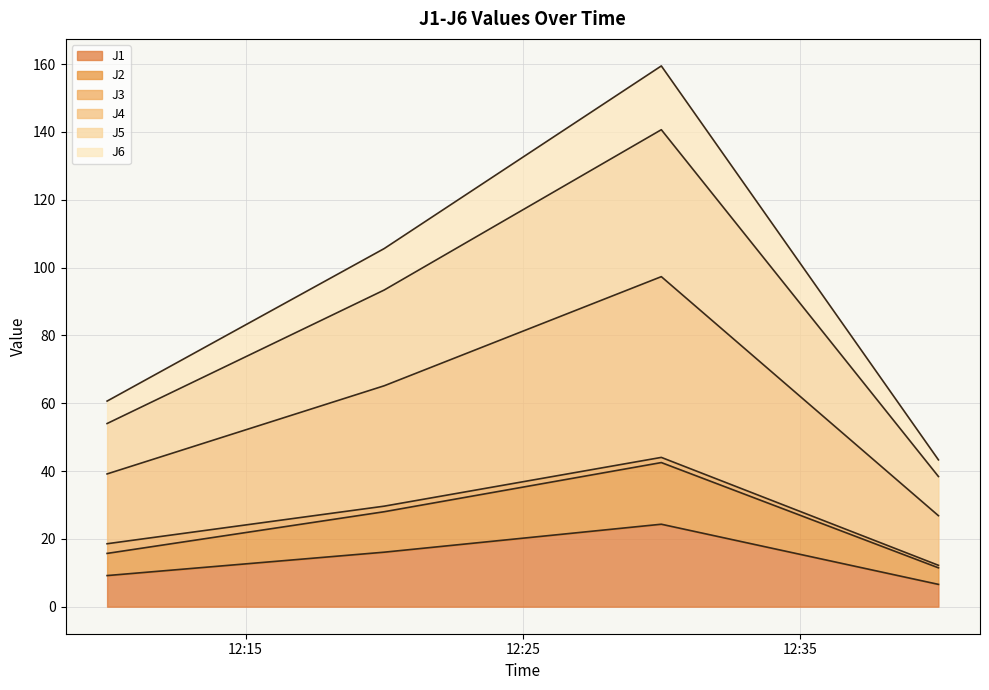

How many categories are shown in the chart?

4